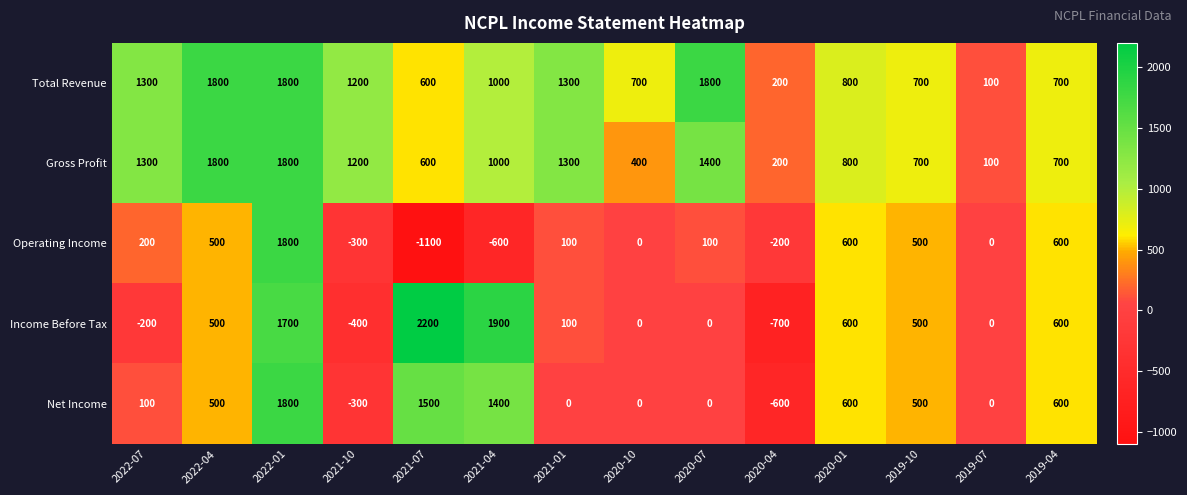

Which label corresponds to the smallest value in the chart?

2021-07